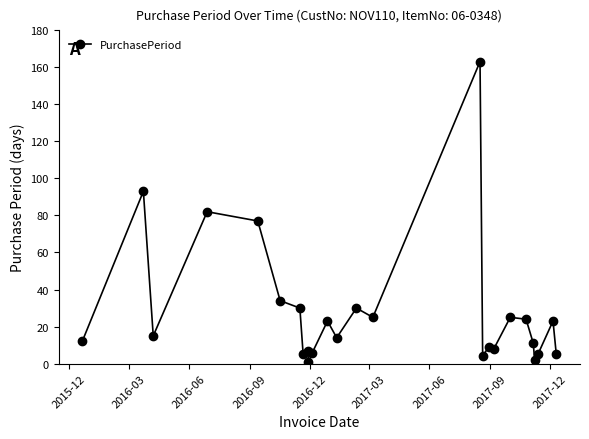

True or false: there are more than 2 points higher than both neighbors.

True